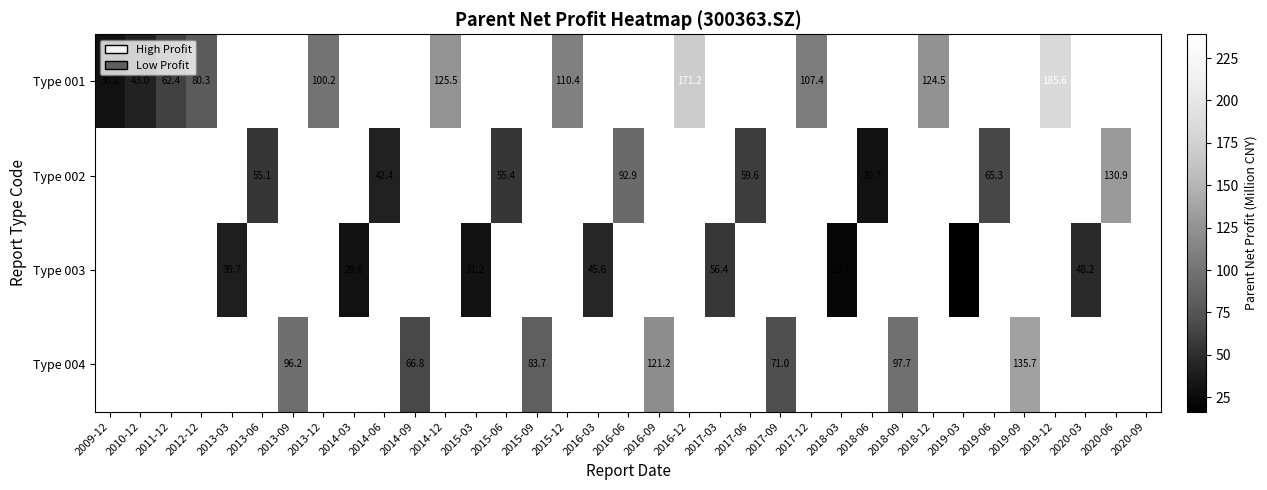

Count the number of data series in this chart.

4